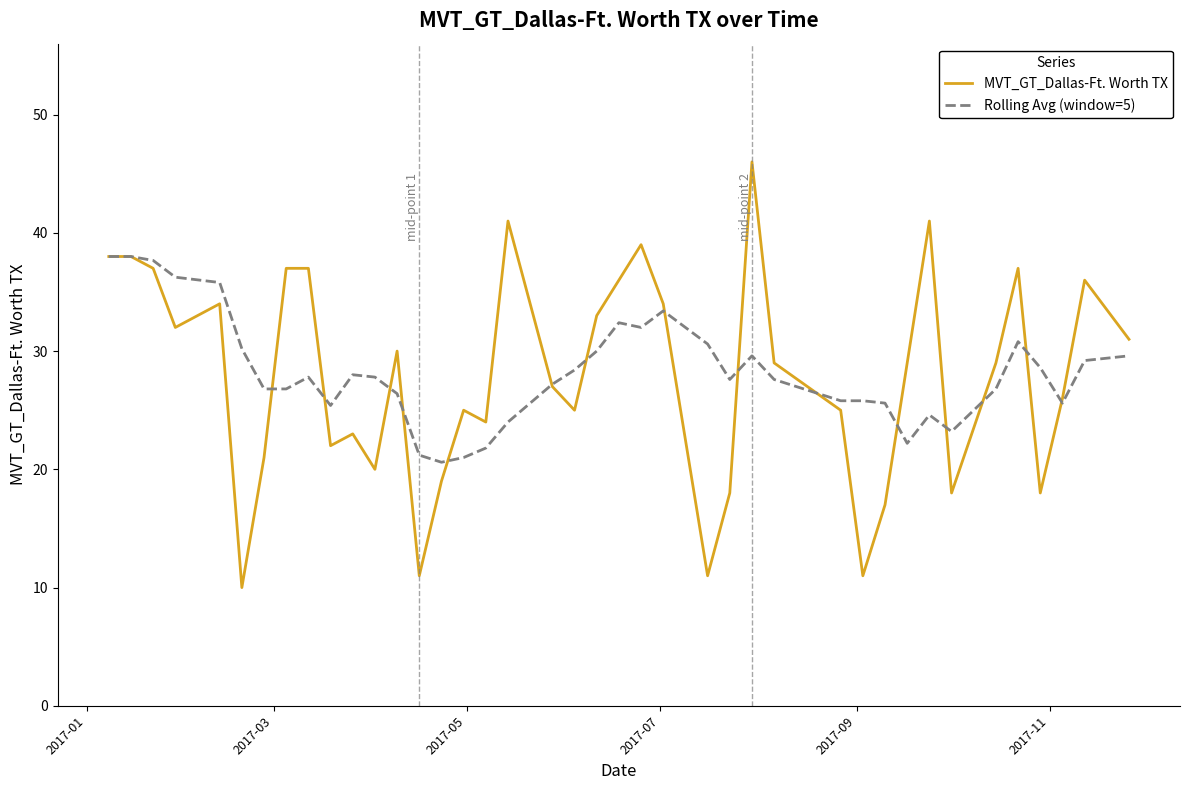

Which series has the widest spread of values?

MVT_GT_Dallas-Ft. Worth TX